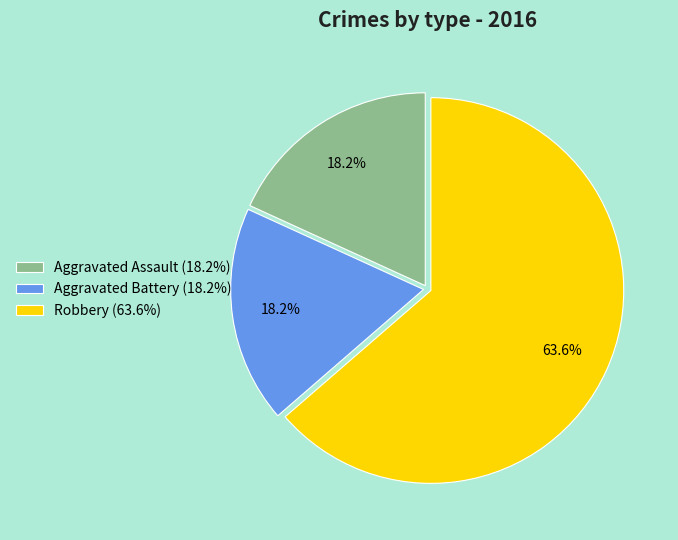

How many segments does this pie chart have?

3